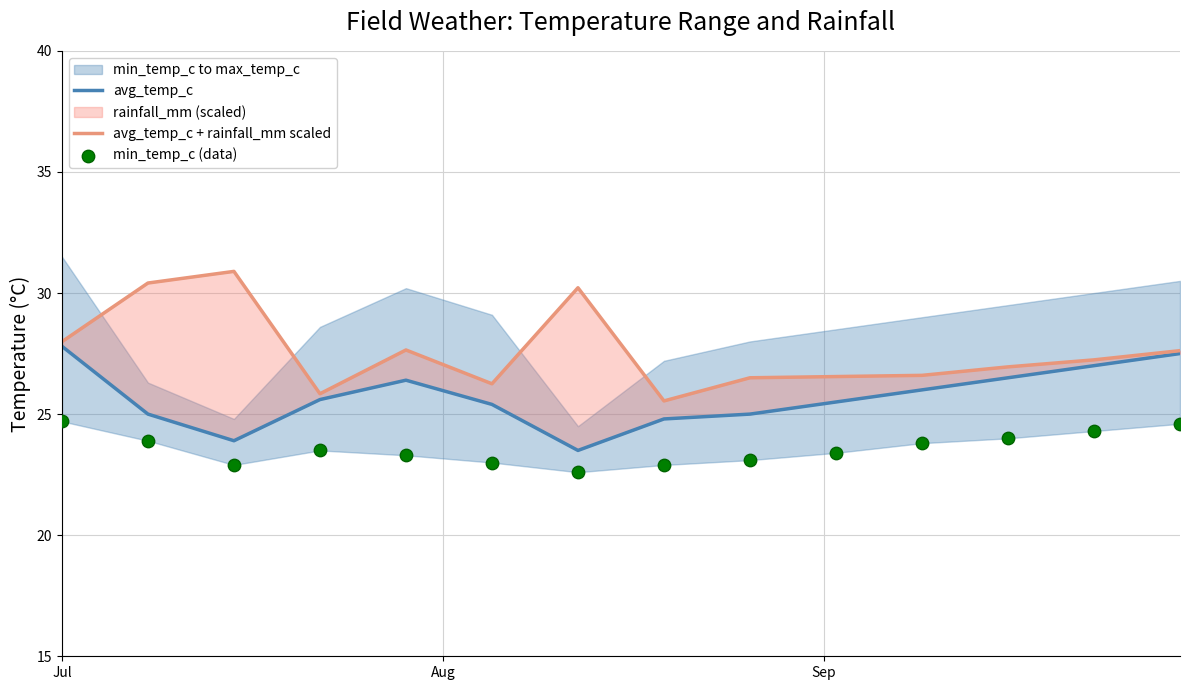

Which series reaches the minimum Y coordinate?

min_temp_c (data)